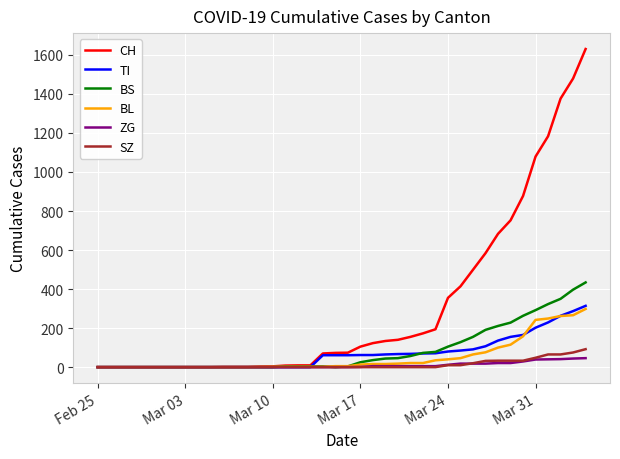

Which series has the largest total across all categories?

CH